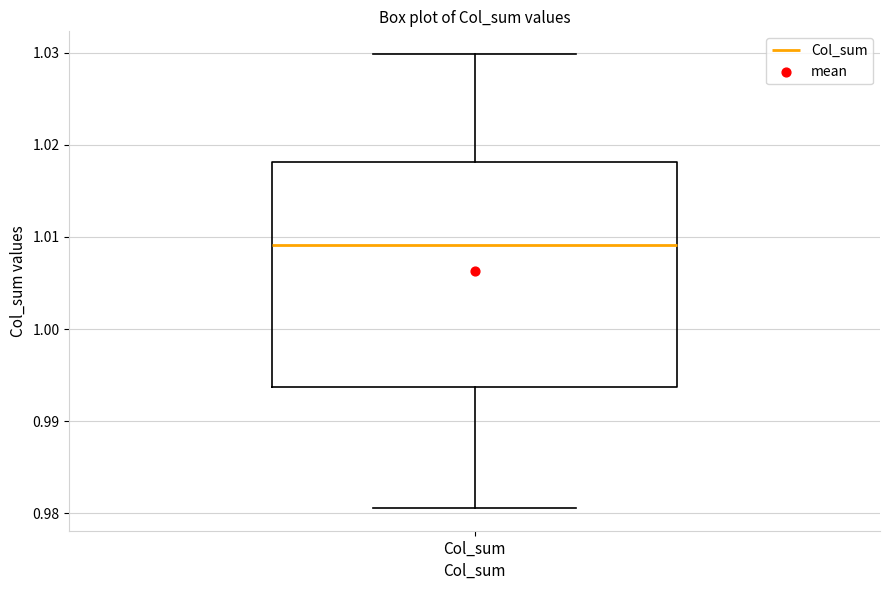

Transcribe this box plot: give where the median line is, the range the box spans, and where the two whiskers end, as read against the y-axis. The values are not printed on the chart, so give them approximately, as read against the axis.

median 1.009, box 0.994 to 1.018, whiskers 0.981 to 1.030